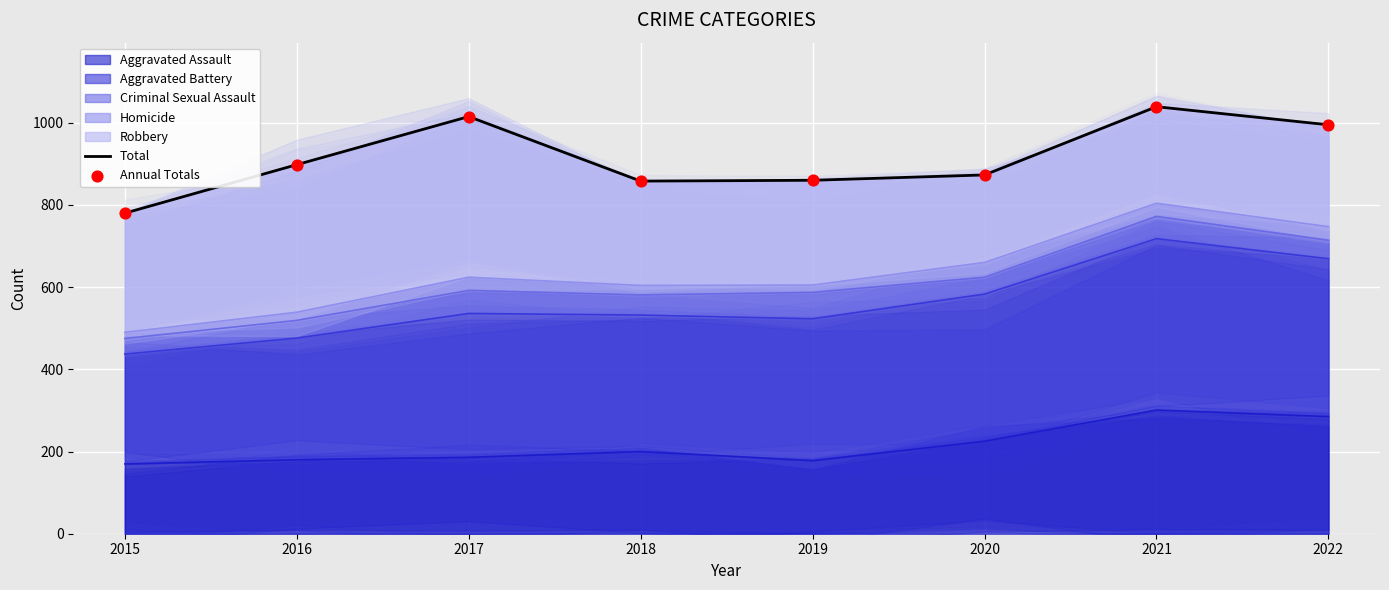

Which series has the widest spread of Y values?

Total